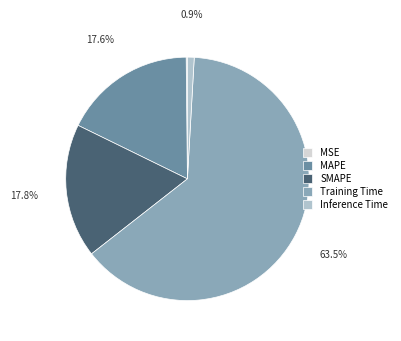

What is the largest slice in the pie chart?

Training Time